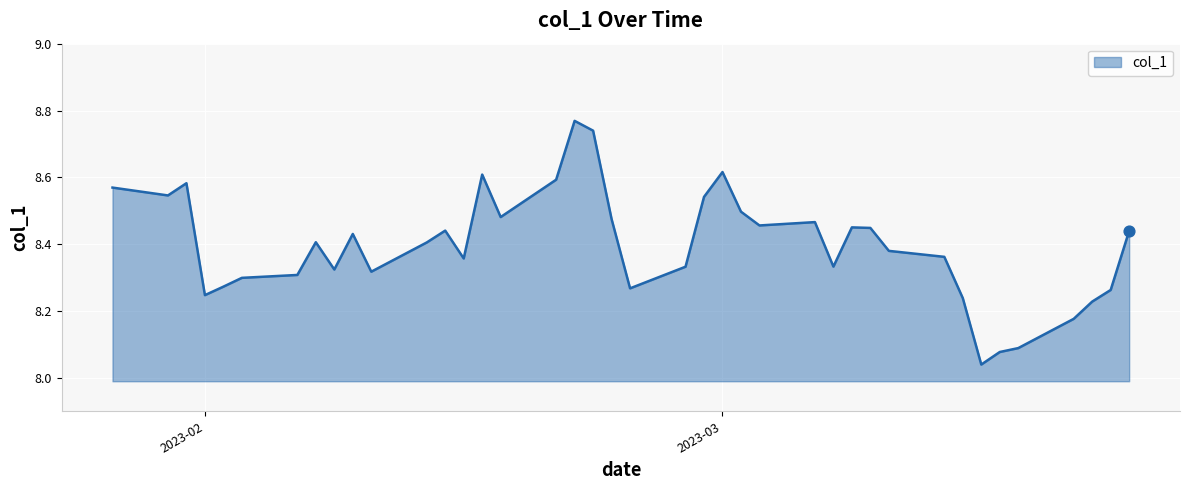

What is the difference between the maximum and minimum values?

0.7